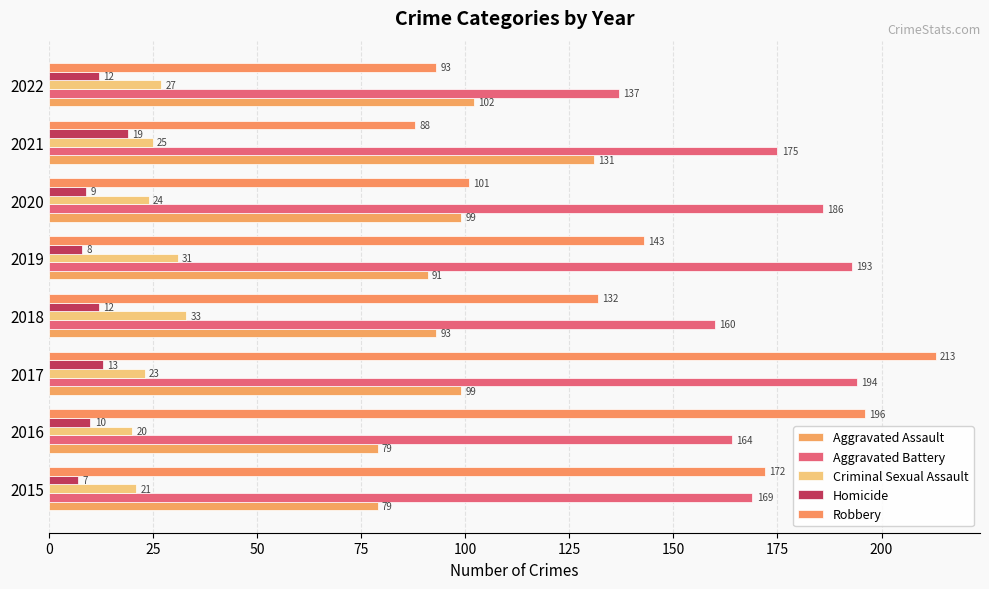

How many data points does each series have?

8